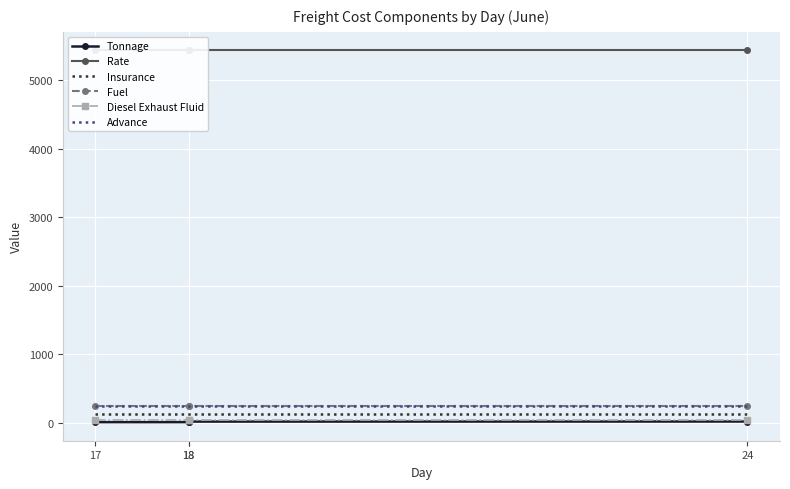

The Fuel series shows 245.0 at 17. True or false?

True